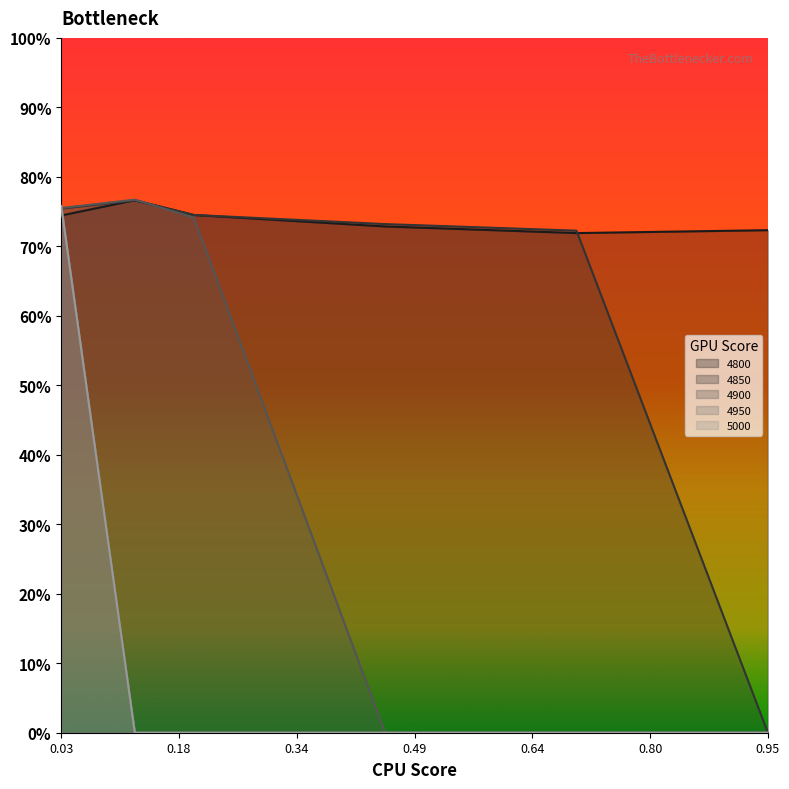

What is the highest value of the 5000 series?

0.8